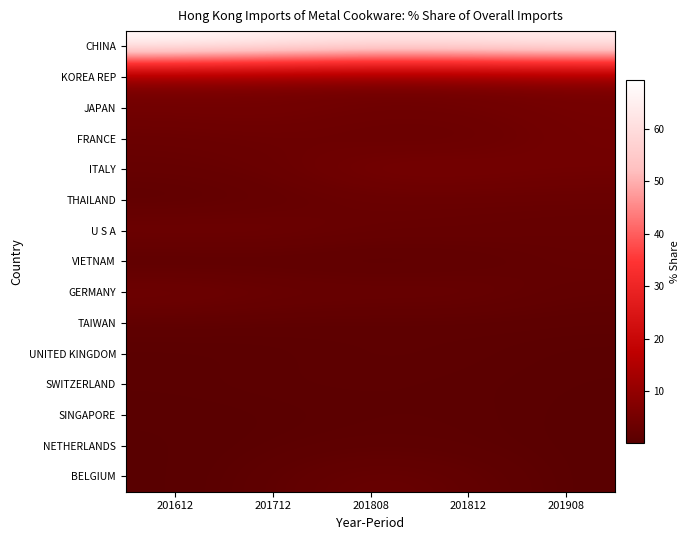

Reading left to right, what are all the values shown in this chart?

CHINA: 201612=69.3	201712=66.8	201808=64.3	201812=64.9	201908=66.0
KOREA REP: 201612=5.7	201712=5.0	201808=4.4	201812=4.8	201908=5.9
JAPAN: 201612=4.6	201712=4.9	201808=4.0	201812=4.2	201908=4.9
FRANCE: 201612=2.9	201712=3.4	201808=2.8	201812=2.7	201908=4.7
ITALY: 201612=2.5	201712=3.0	201808=5.3	201812=5.4	201908=4.4
THAILAND: 201612=1.2	201712=1.9	201808=2.7	201812=2.6	201908=2.8
U S A: 201612=4.0	201712=3.8	201808=2.8	201812=2.7	201908=2.2
VIETNAM: 201612=0.5	201712=1.0	201808=0.8	201812=1.1	201908=2.2
GERMANY: 201612=4.6	201712=3.4	201808=3.0	201812=3.1	201908=1.6
TAIWAN: 201612=1.1	201712=1.0	201808=0.9	201812=0.9	201908=0.9
UNITED KINGDOM: 201612=0.5	201712=0.6	201808=1.0	201812=0.9	201908=0.5
SWITZERLAND: 201612=0.6	201712=0.8	201808=0.8	201812=0.7	201908=0.5
SINGAPORE: 201612=0.3	201712=0.5	201808=0.8	201812=0.8	201908=0.4
NETHERLANDS: 201612=0.1	201712=0.7	201808=1.0	201812=0.8	201908=0.4
BELGIUM: 201612=0.1	201712=1.2	201808=2.8	201812=1.9	201908=0.3